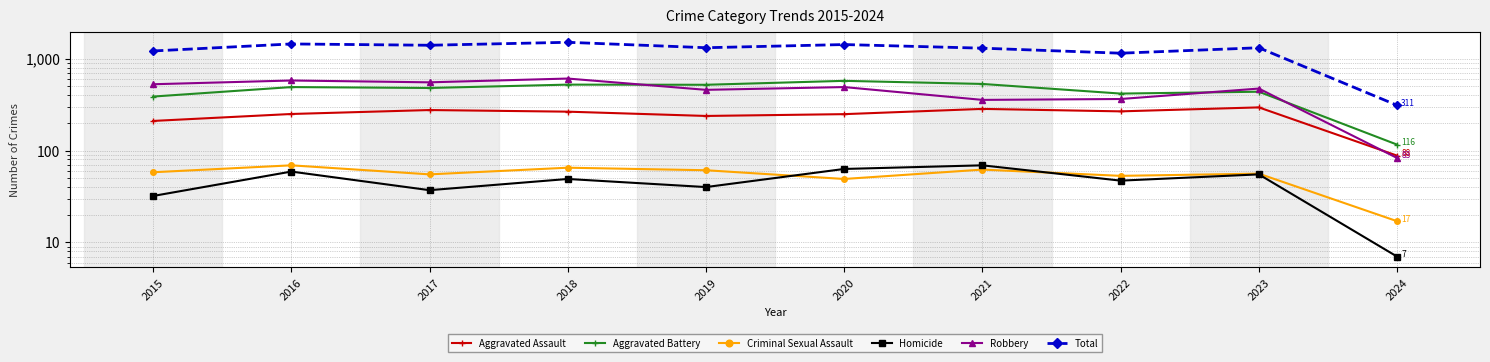

Reading left to right, what are all the values shown in this chart?

Aggravated Assault: 2015=210	2016=250	2017=276	2018=265	2019=238	2020=249	2021=284	2022=267	2023=295	2024=88
Aggravated Battery: 2015=387	2016=491	2017=480	2018=522	2019=520	2020=574	2021=531	2022=417	2023=437	2024=116
Criminal Sexual Assault: 2015=58	2016=69	2017=55	2018=65	2019=61	2020=49	2021=62	2022=53	2023=56	2024=17
Homicide: 2015=32	2016=59	2017=37	2018=49	2019=40	2020=63	2021=69	2022=47	2023=55	2024=7
Robbery: 2015=527	2016=579	2017=553	2018=608	2019=458	2020=491	2021=356	2022=364	2023=473	2024=83
Total: 2015=1214	2016=1448	2017=1401	2018=1509	2019=1317	2020=1426	2021=1302	2022=1148	2023=1316	2024=311